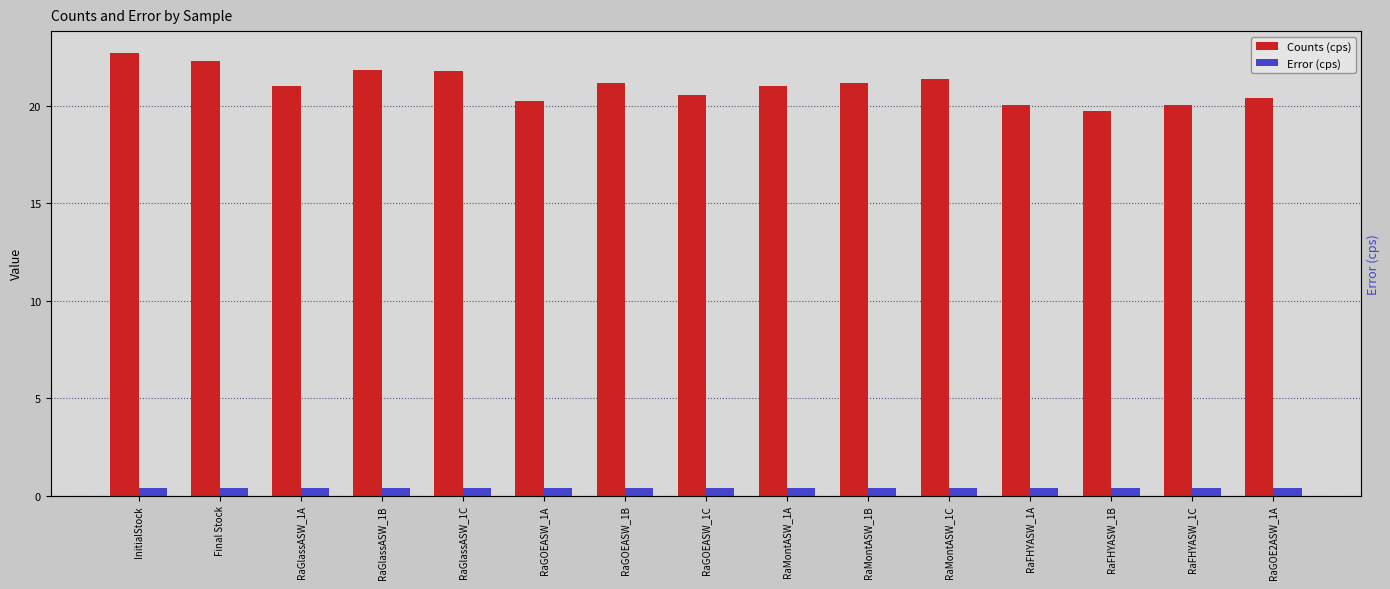

Between RaGOEASW_1A and RaGOEASW_1B, which series saw the biggest shift?

Counts (cps)